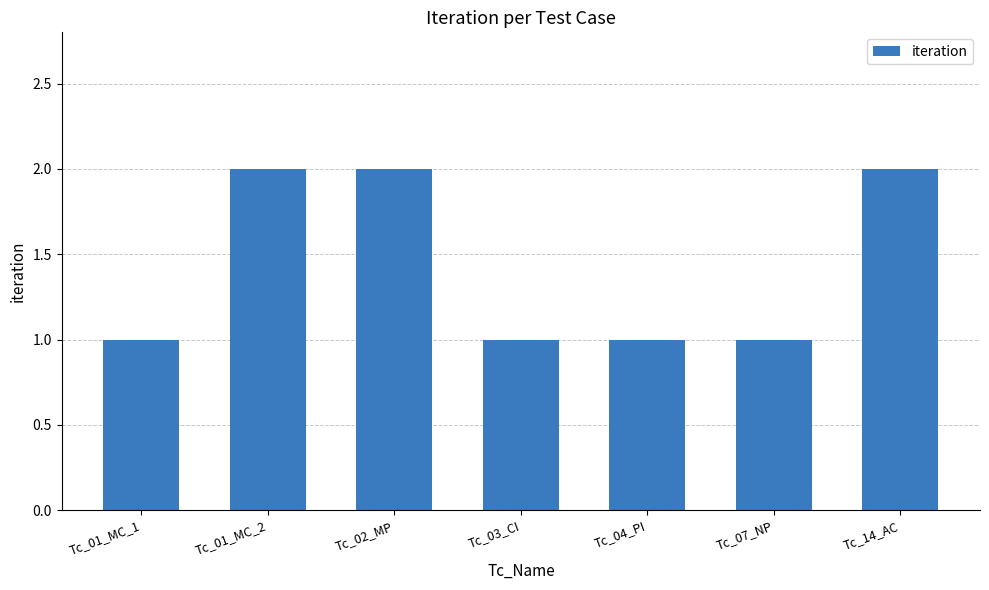

What is the change in value from Tc_02_MP to Tc_03_CI?

-1